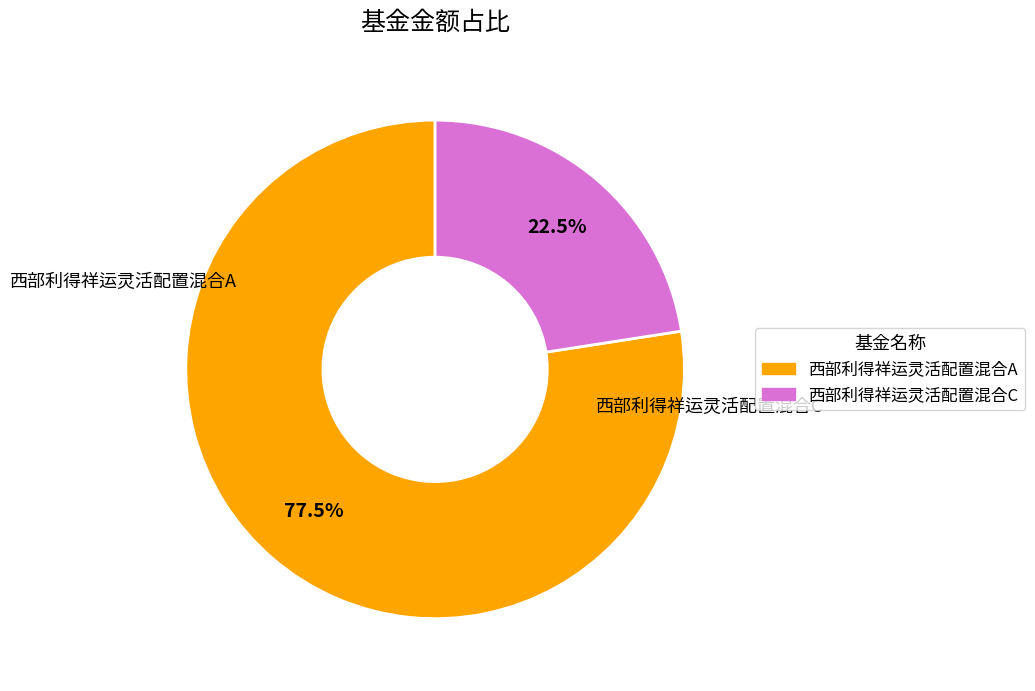

Rank the categories by value from lowest to highest.

西部利得祥运灵活配置混合C, 西部利得祥运灵活配置混合A